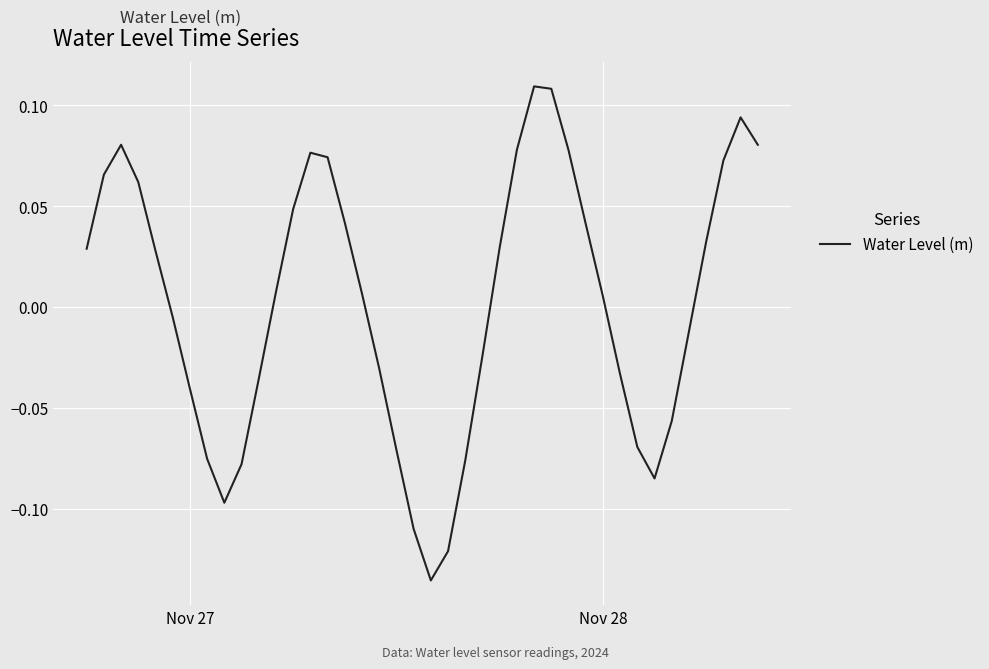

Does the chart have visible grid lines?

Yes